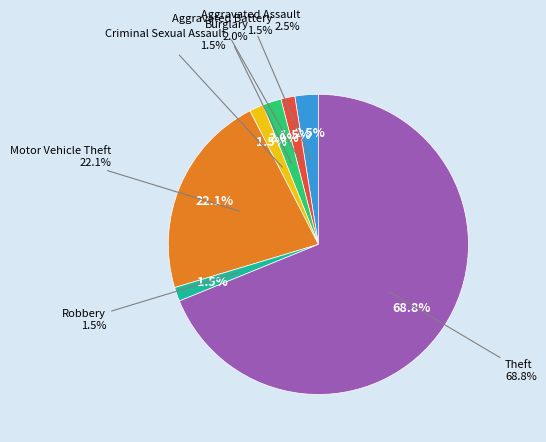

Which category accounts for the majority?

Theft